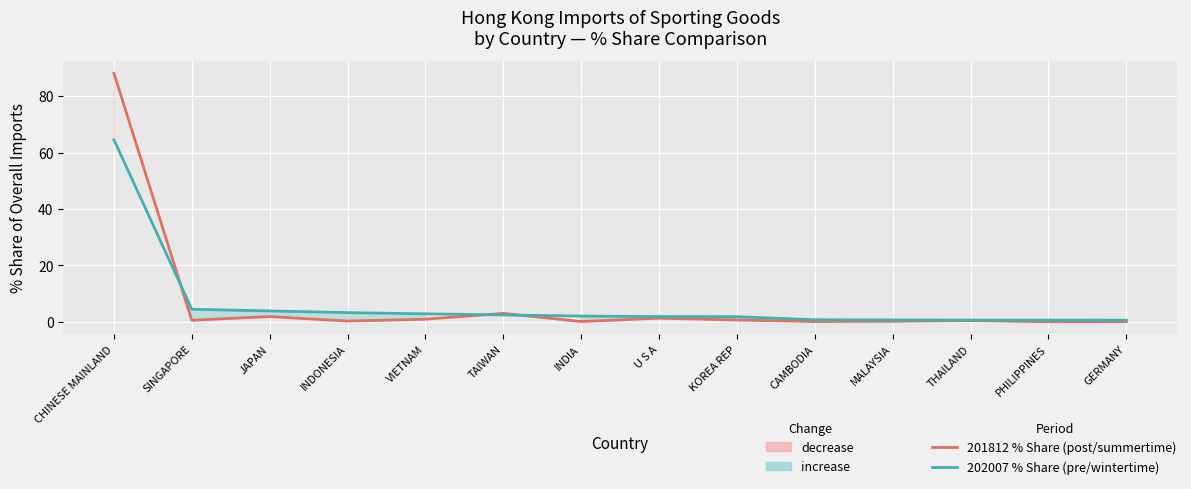

Rank the categories by 202007 % Share (pre/wintertime) value from lowest to highest.

GERMANY, PHILIPPINES, THAILAND, MALAYSIA, CAMBODIA, KOREA REP, U S A, INDIA, TAIWAN, VIETNAM, INDONESIA, JAPAN, SINGAPORE, CHINESE MAINLAND